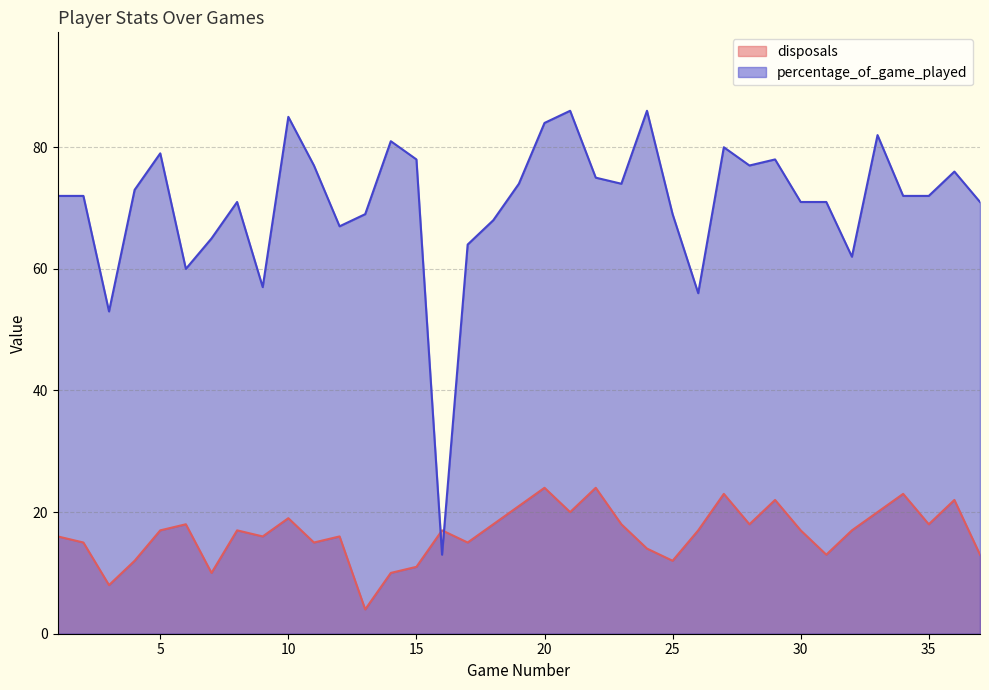

What is the total value across all series at 8?

88